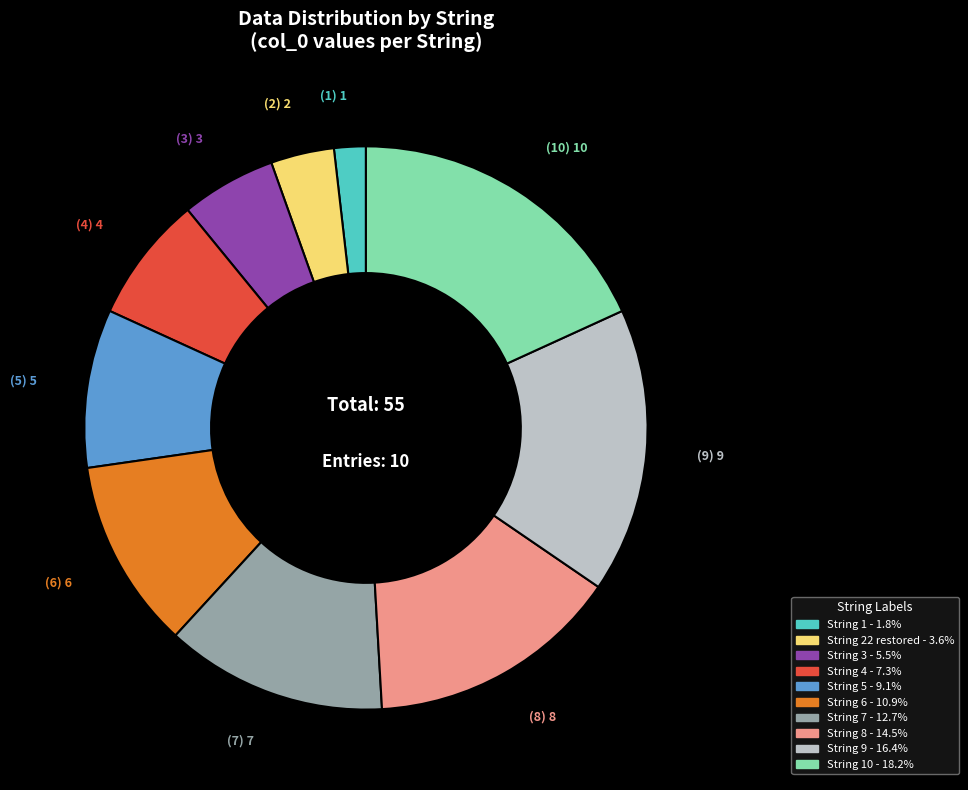

Is there a majority slice in this chart?

No